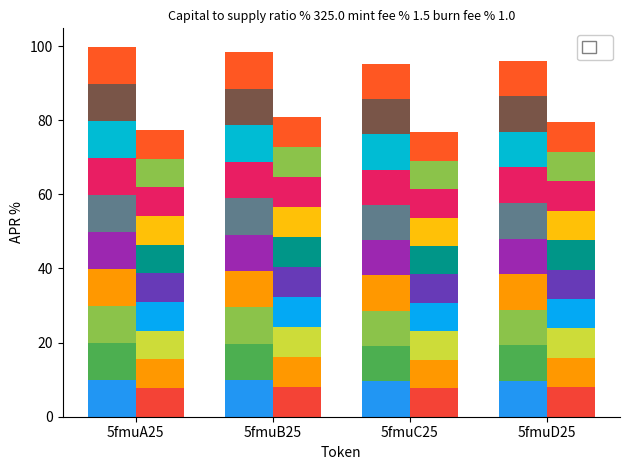

Which category has the lowest value in the col_7 series?

5fmuC25